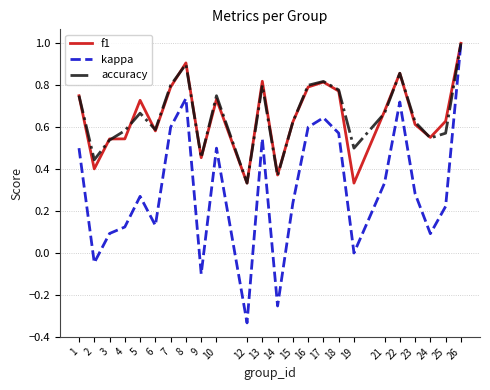

Which series changed the most between 8 and 13?

kappa